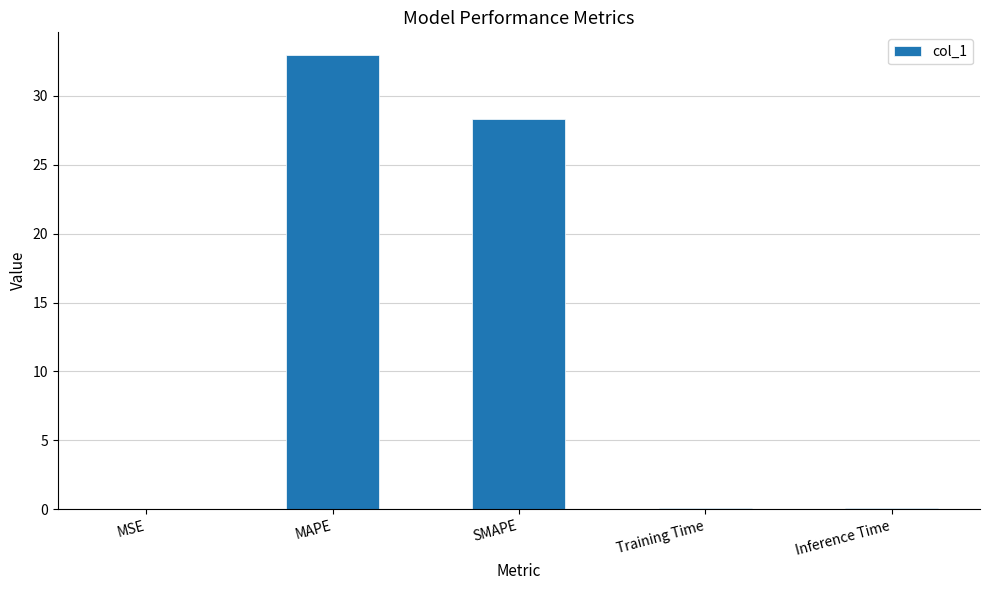

Which category has the highest value across all series?

MAPE